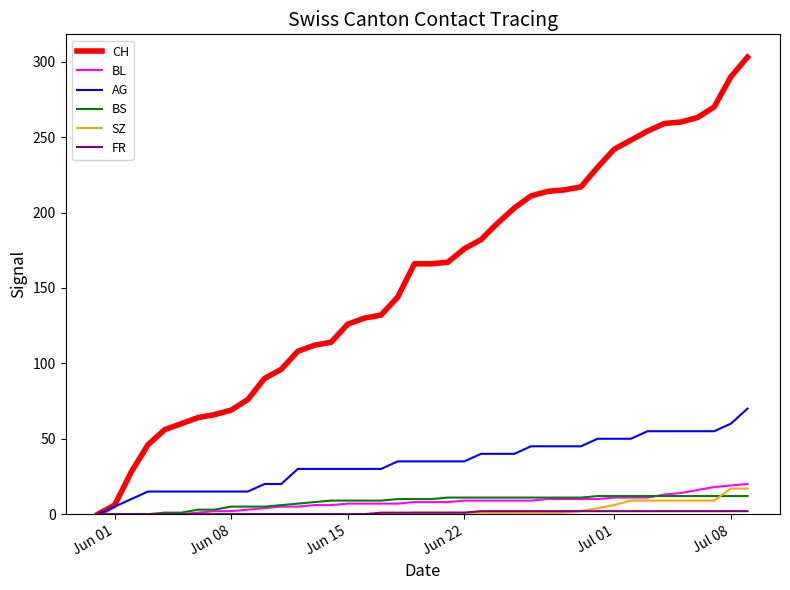

What is the highest value of the CH series?

303